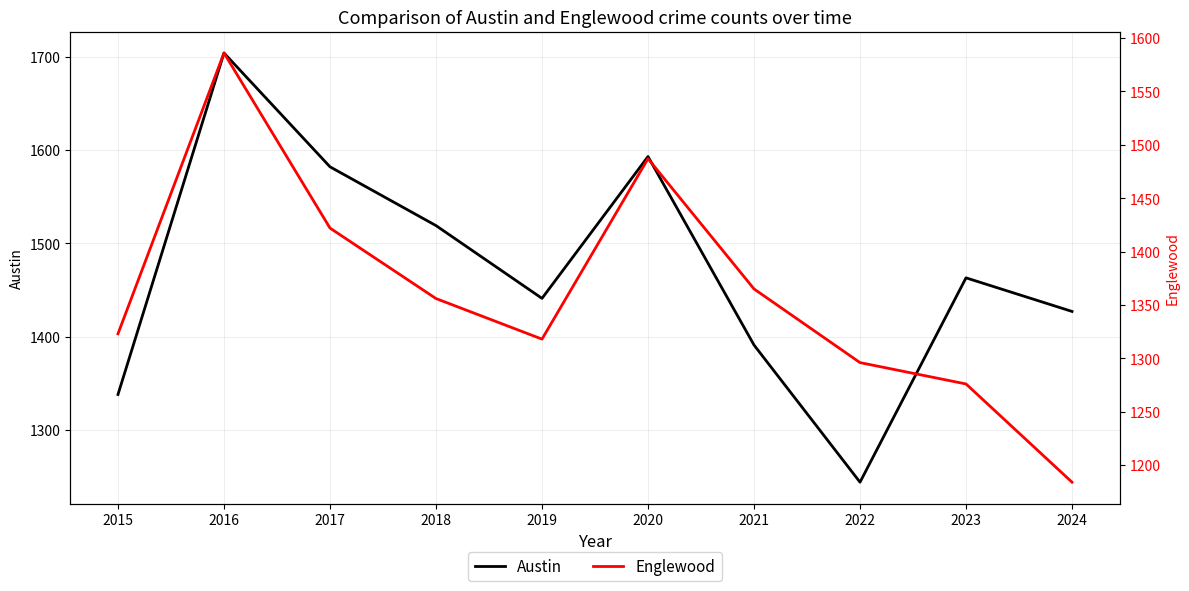

Where is Austin nearest to the value 1474?

2023